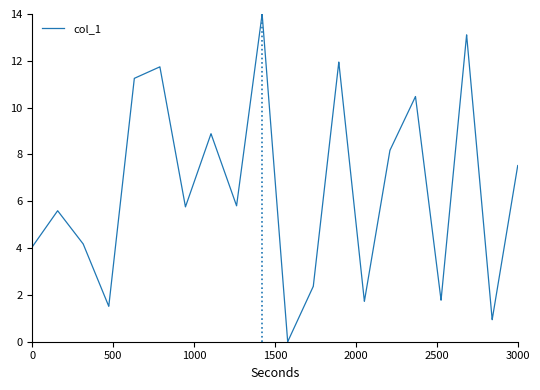

What is the difference between the maximum and minimum values?

14.0